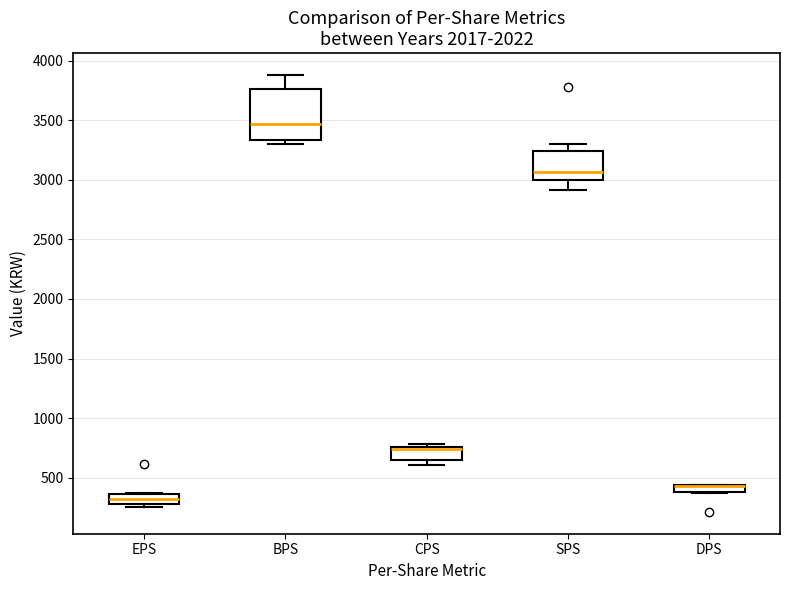

Which box is the tallest, from its lower edge to its upper edge?

BPS